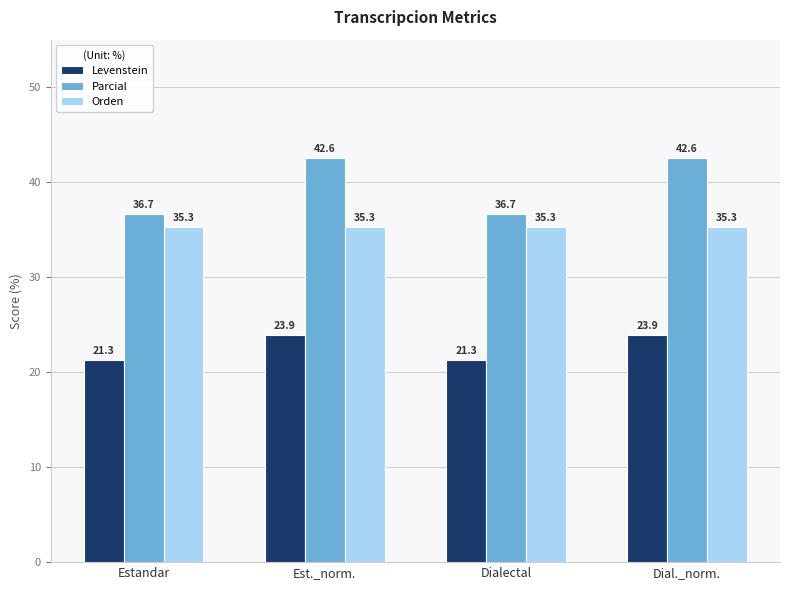

Reading right to left, what are all the values shown in this chart?

Levenstein: Dial._norm.=23.9	Dialectal=21.3	Est._norm.=23.9	Estandar=21.3
Parcial: Dial._norm.=42.6	Dialectal=36.7	Est._norm.=42.6	Estandar=36.7
Orden: Dial._norm.=35.3	Dialectal=35.3	Est._norm.=35.3	Estandar=35.3